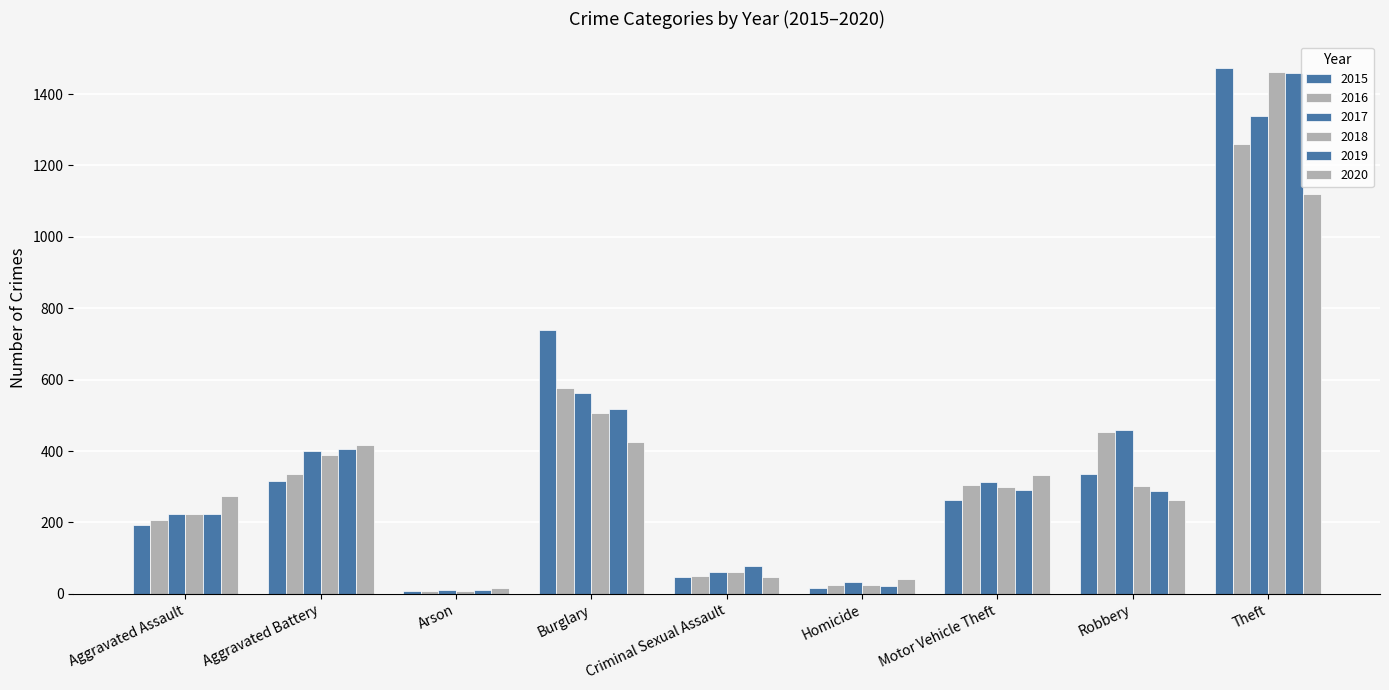

Between Aggravated Battery and Aggravated Assault, which is larger?

Aggravated Battery